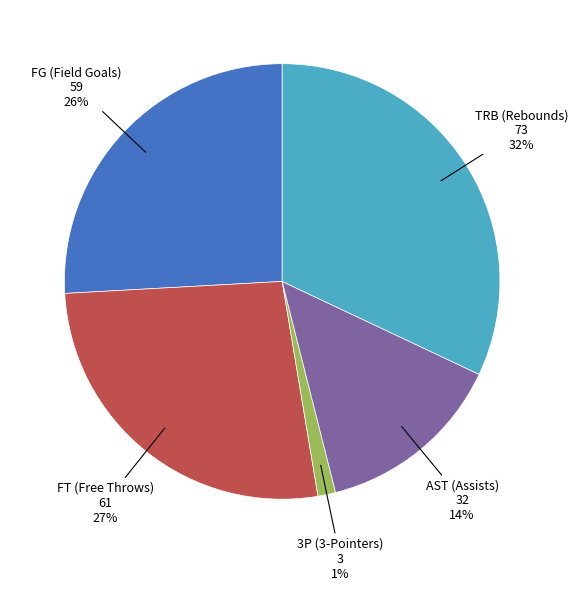

Does TRB represent more than half of the total?

No